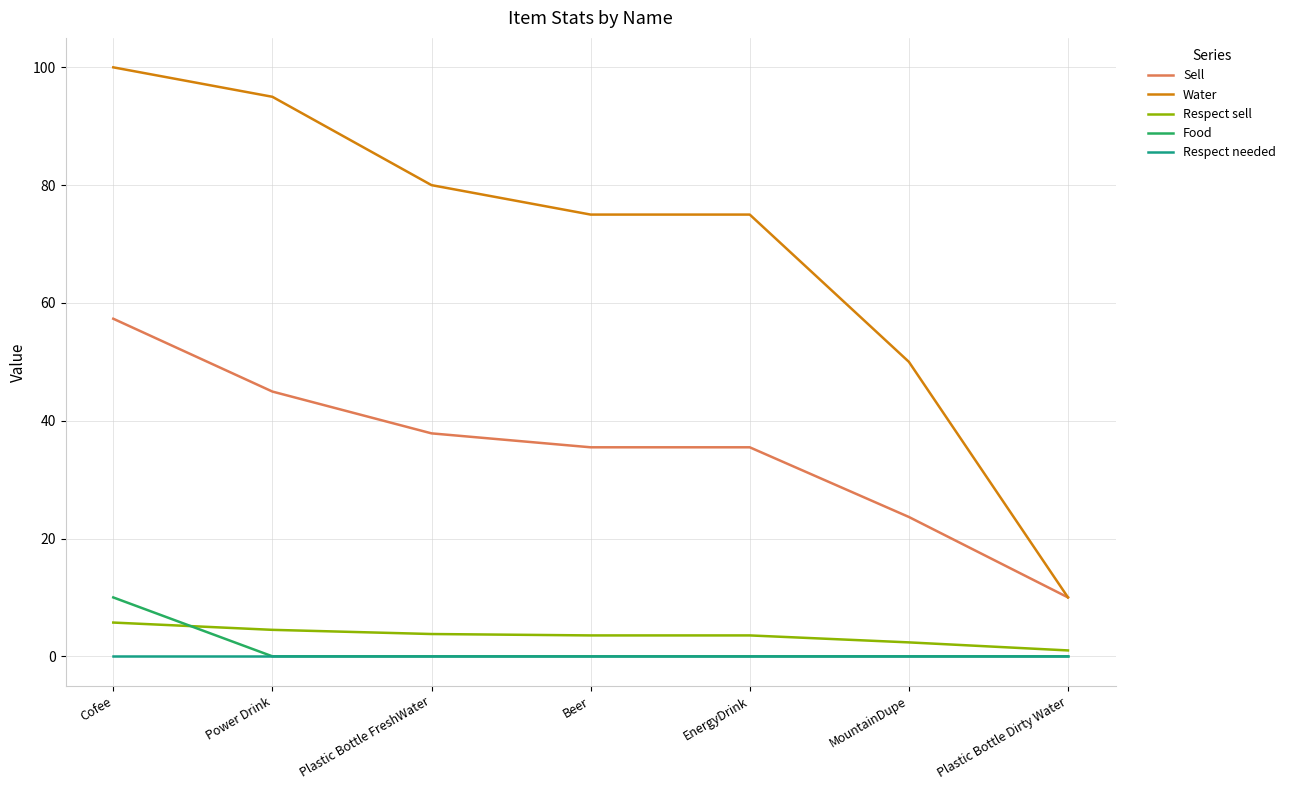

At which category is the sum across all series the highest?

Cofee